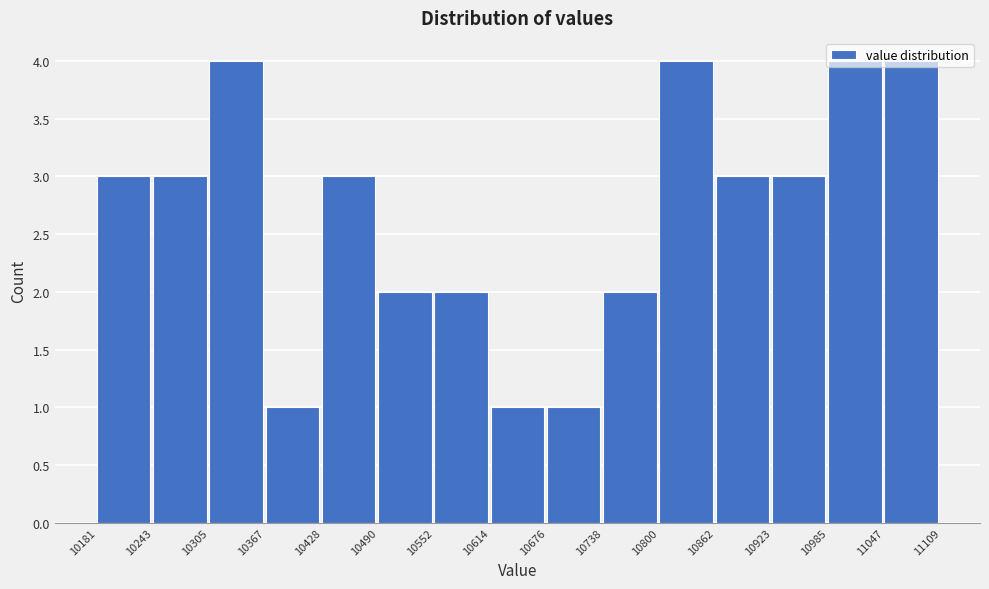

How tall is the bar that spans 10985 to 11047 on the x-axis? The values are not printed on the chart, so give them approximately, as read against the axis.

4